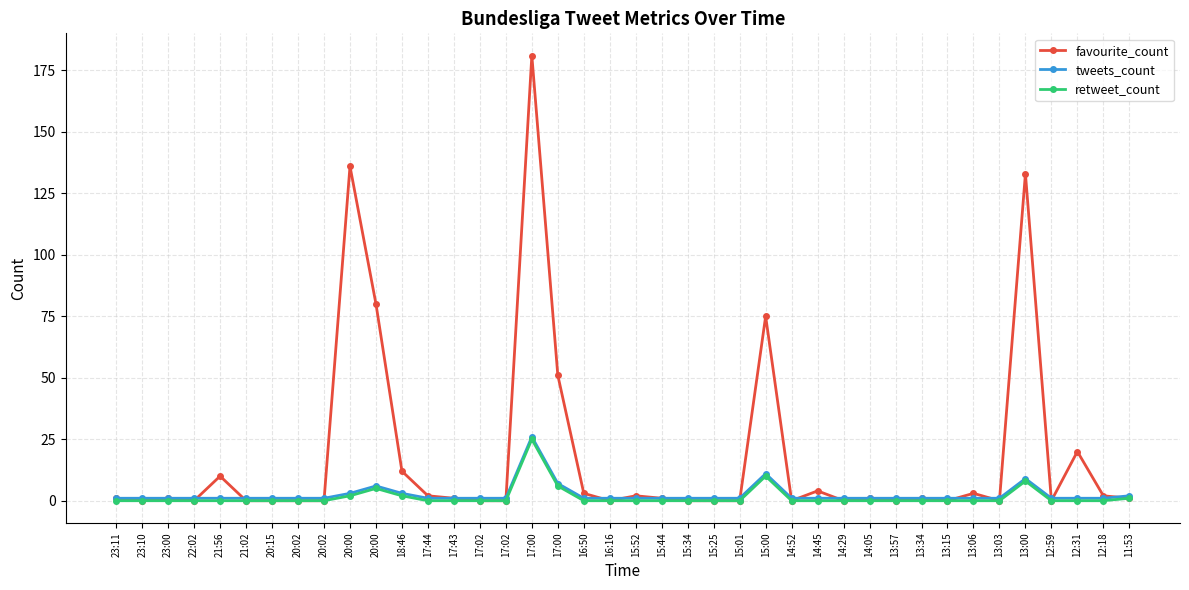

What is the difference between the highest and lowest values at 20:02?

1